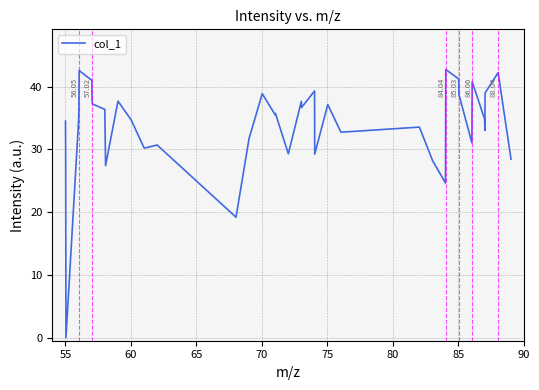

Reading left to right, list all the values displayed in this chart.

34.5	28.6	0.0	34.8	36.2	42.6	41.0	38.0	37.3	36.4	27.4	37.7	34.7	30.2	30.7	19.2	31.7	38.9	35.5	35.7	29.3	37.7	36.7	39.3	29.3	37.2	32.7	33.6	28.2	24.6	42.7	41.2	38.7	31.1	40.8	34.9	33.0	39.0	42.2	28.5